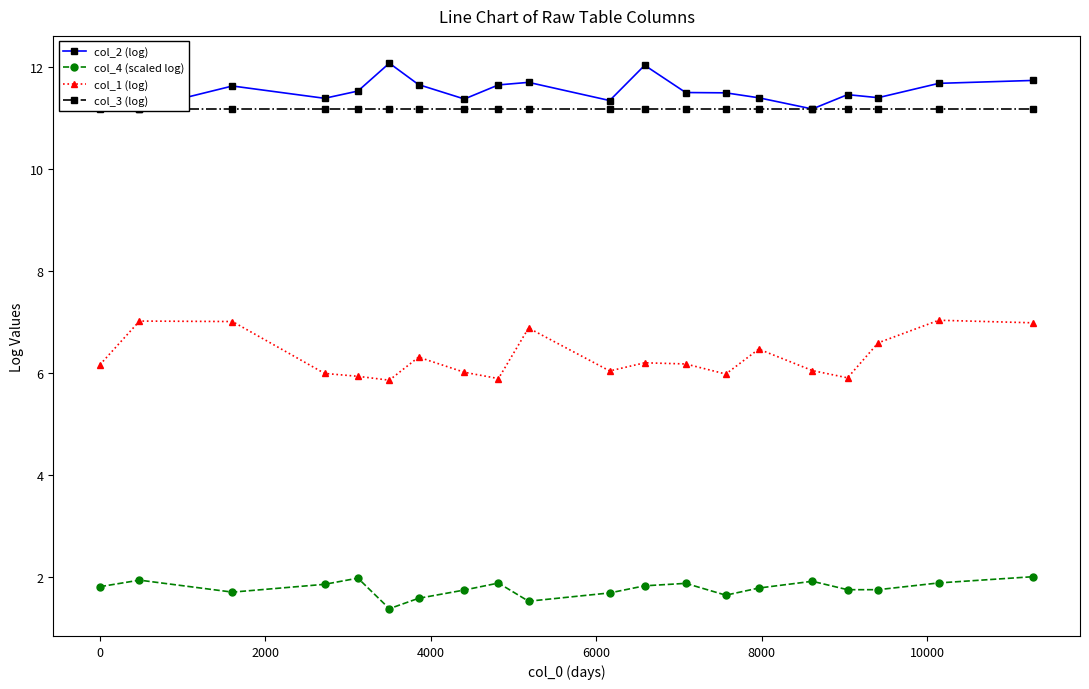

True or false: col_2 (log) and col_4 (scaled log) cross at least once.

False